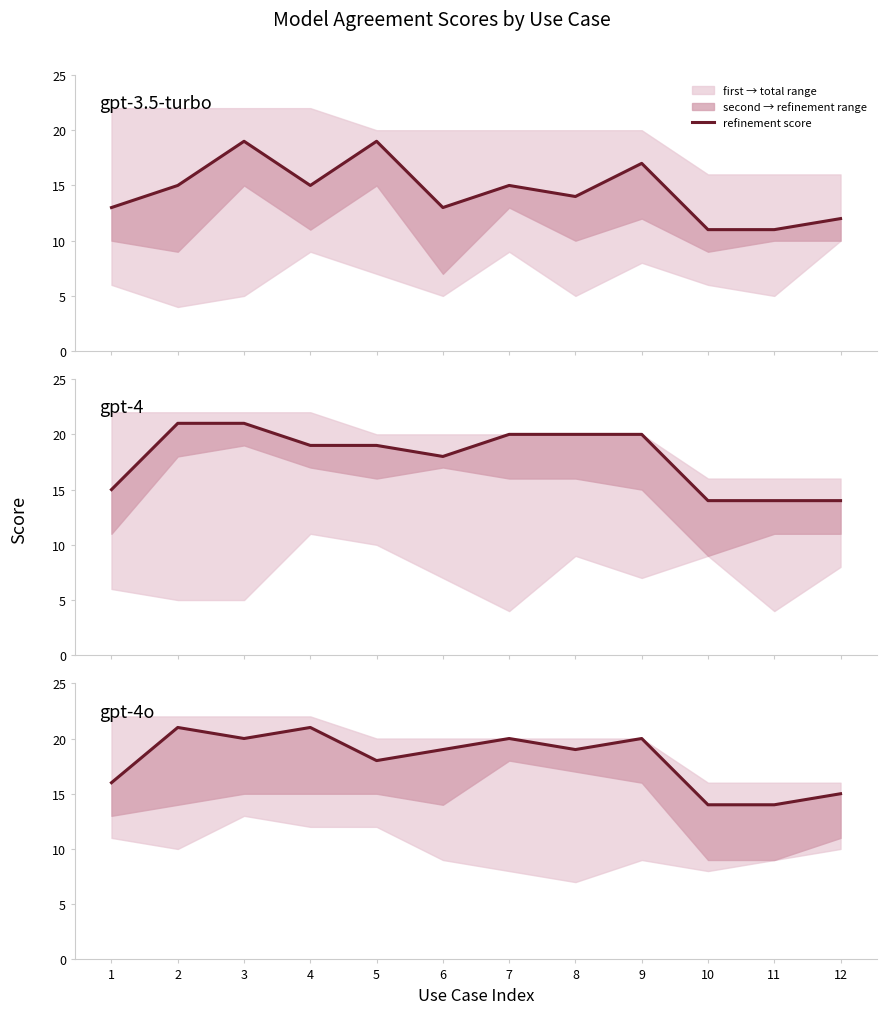

How many points are higher than both their immediate neighbors (excluding endpoints)?

4